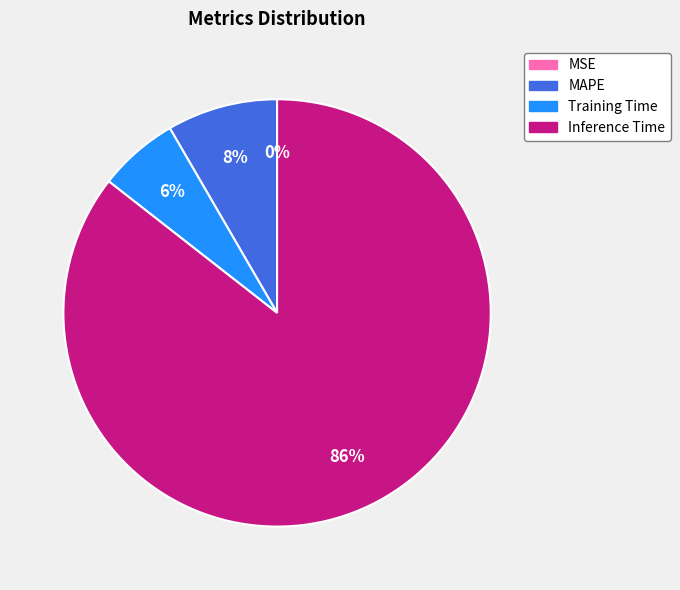

Does any single category account for the majority?

Yes